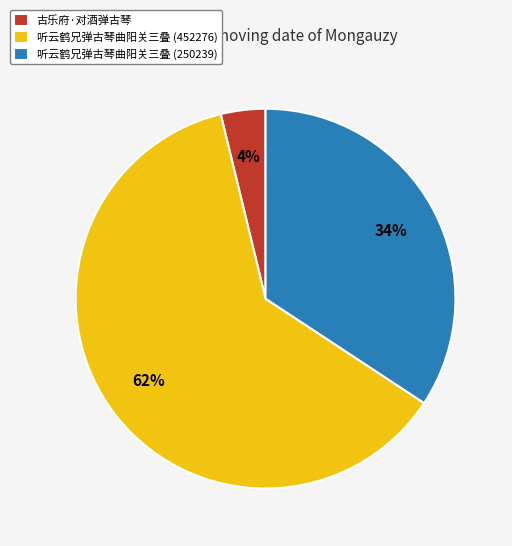

To the nearest percent, what portion does 听云鹤兄弹古琴曲阳关三叠 (452276) represent?

62%